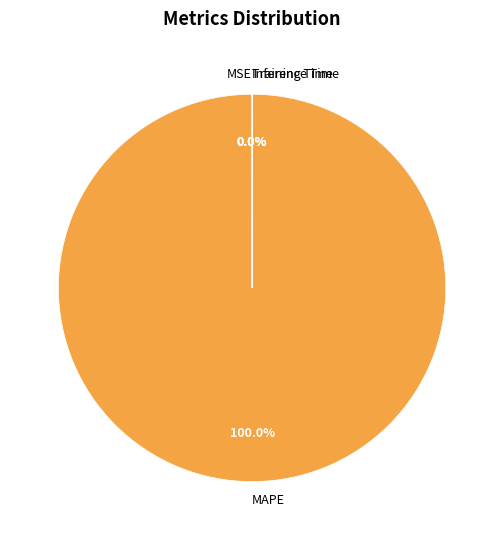

Is there a majority slice in this chart?

Yes